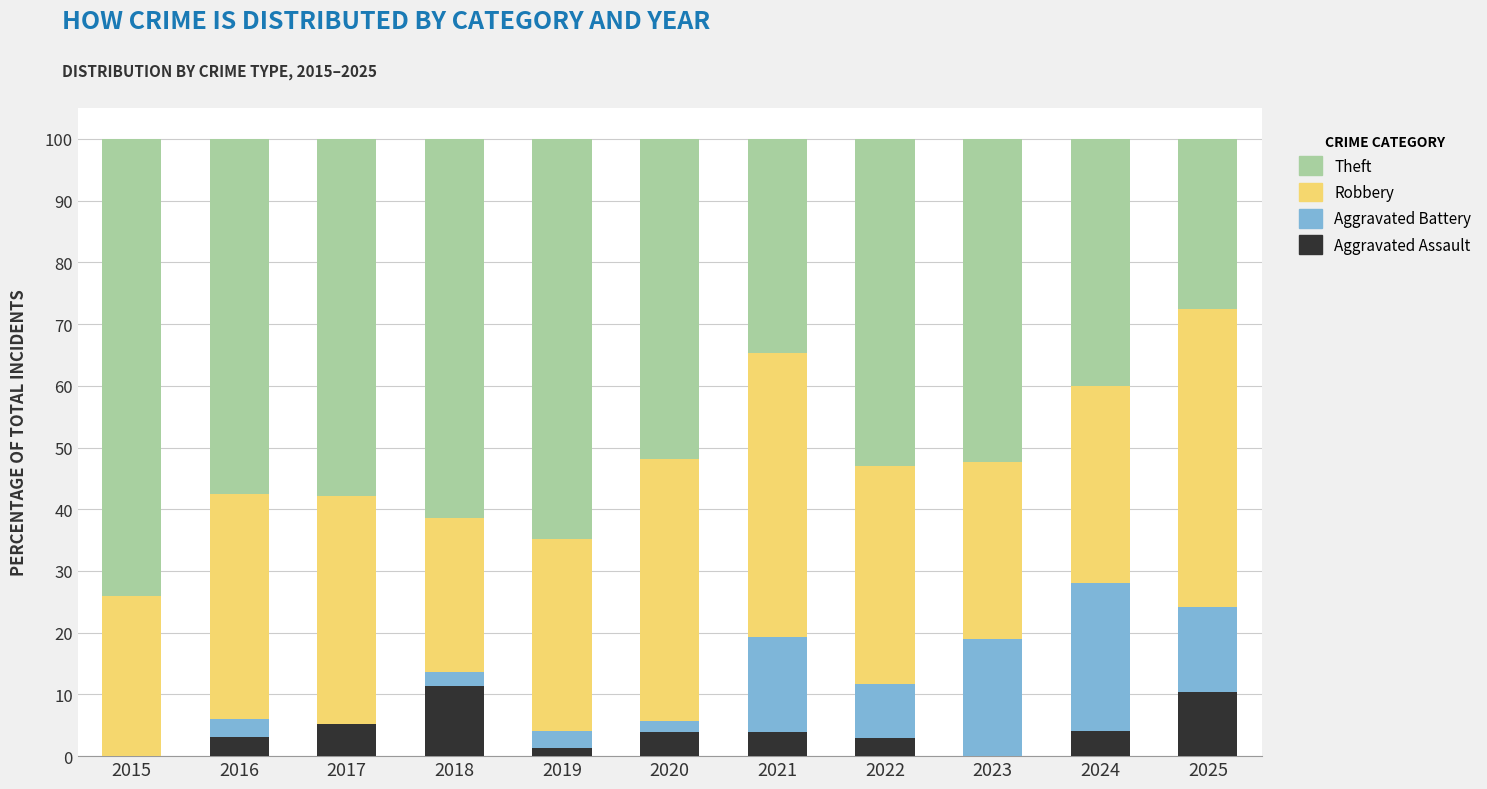

What is the total value across all series at 2024?

100.0